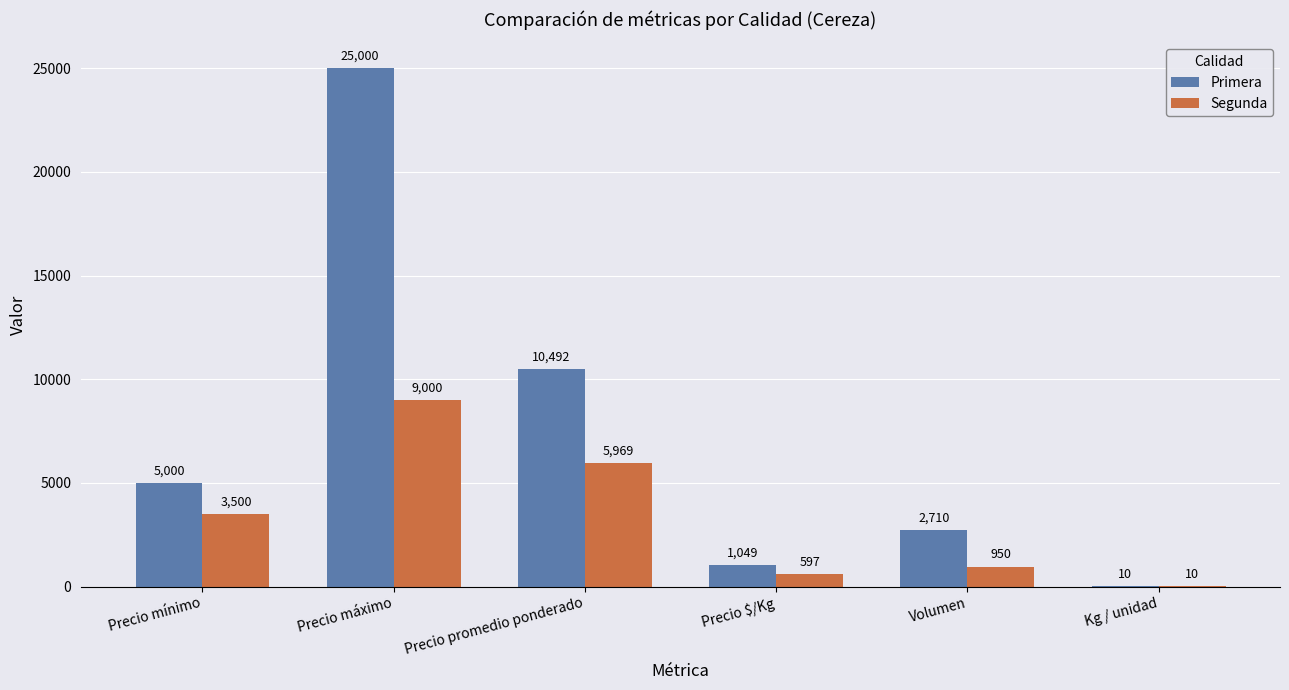

What is the difference between the Segunda values at Volumen and Kg / unidad?

940